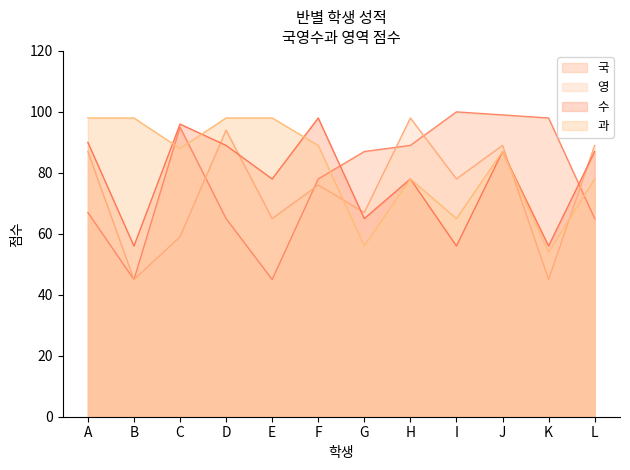

What is the greatest value displayed?

100